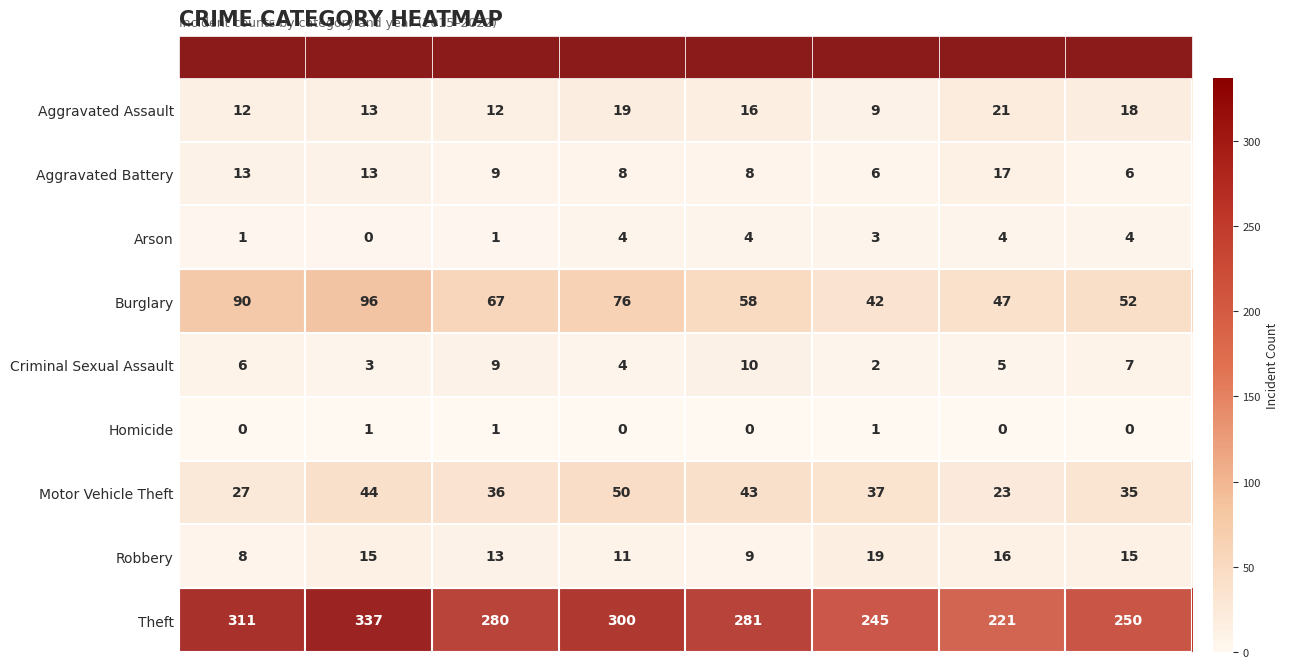

Which category has the lowest value in the Arson series?

2016